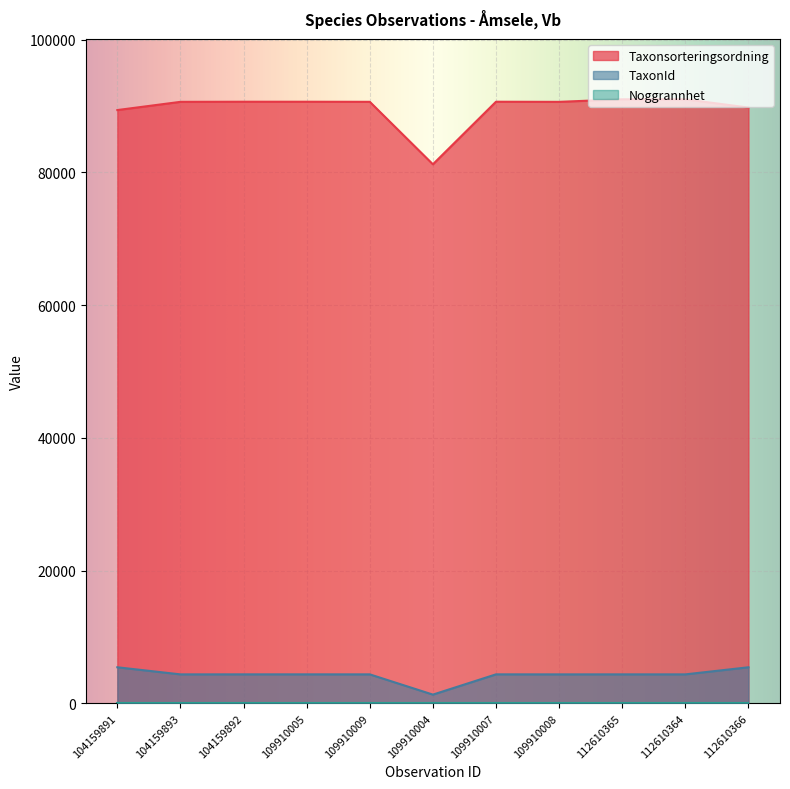

What is the label of the 8th point from the right?

109910005